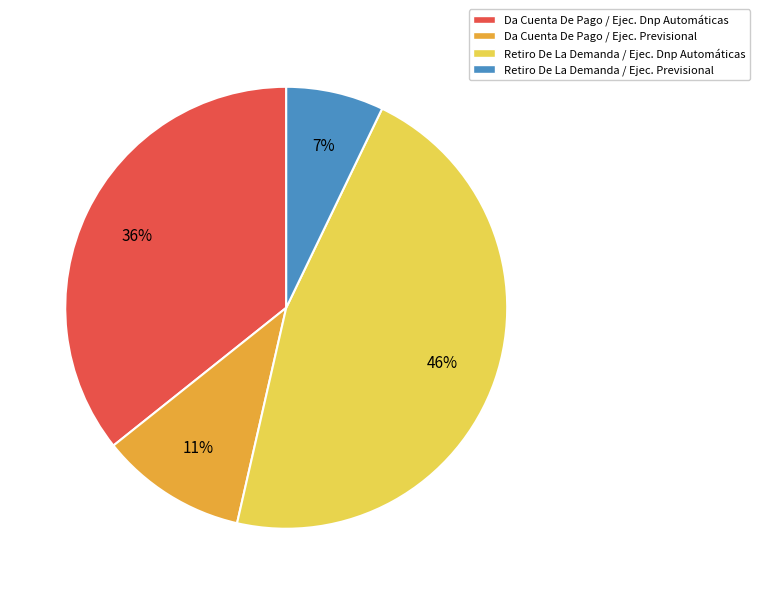

The Da Cuenta De Pago / Ejec. Dnp Automáticas slice represents 42% of the pie. True or false?

False